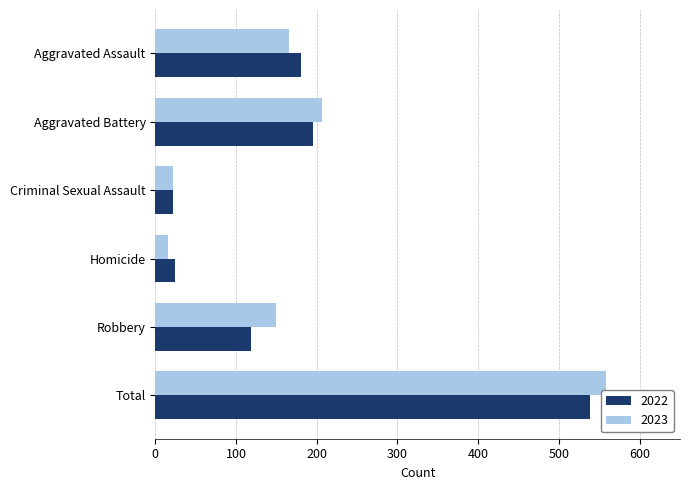

Is it true that 2022 equals 314 at Total?

False